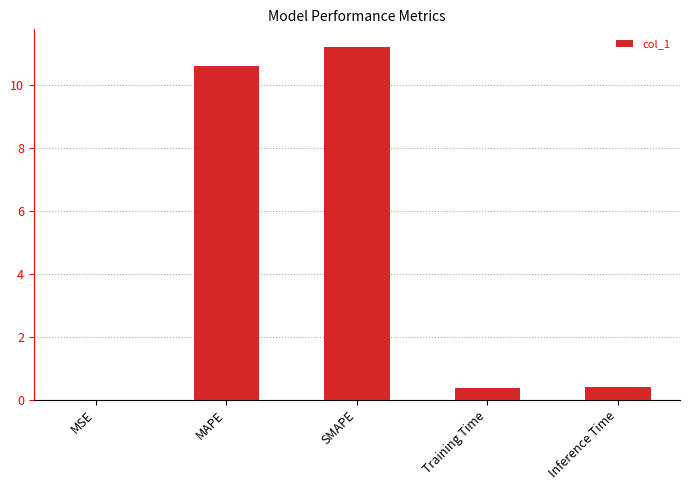

What is the approximate value at Inference Time?

0.4